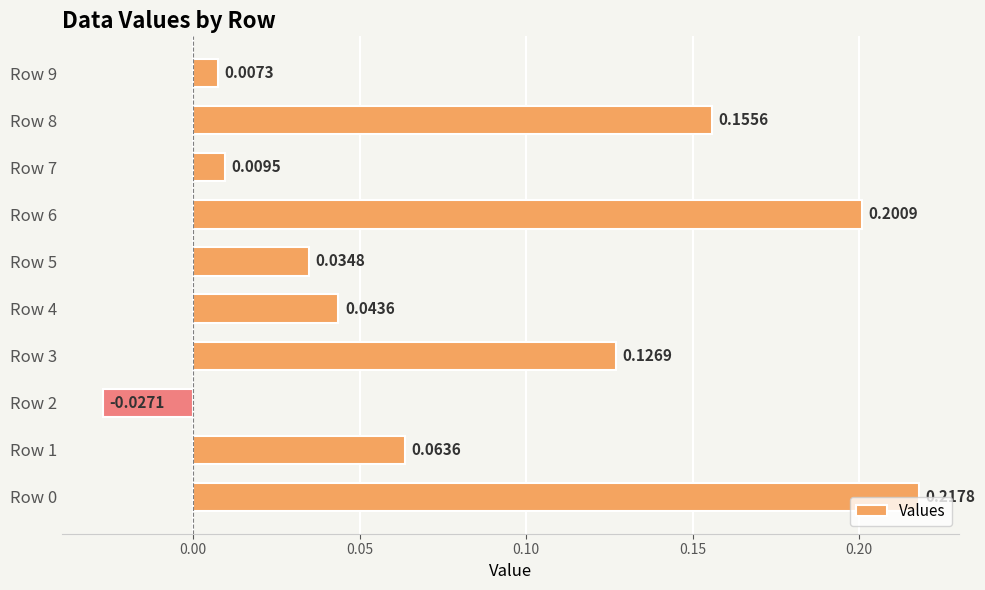

What is the sum of all values?

0.8